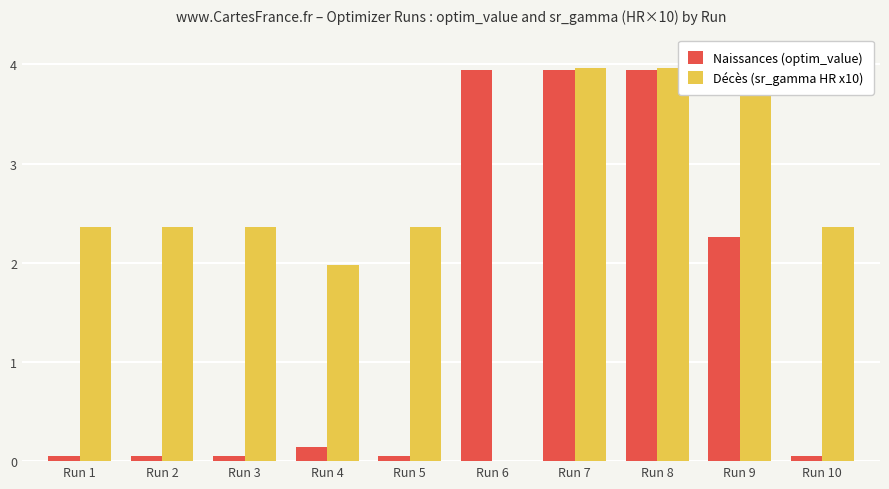

Between Run 2 and Run 6, which series saw the biggest shift?

Naissances (optim_value)